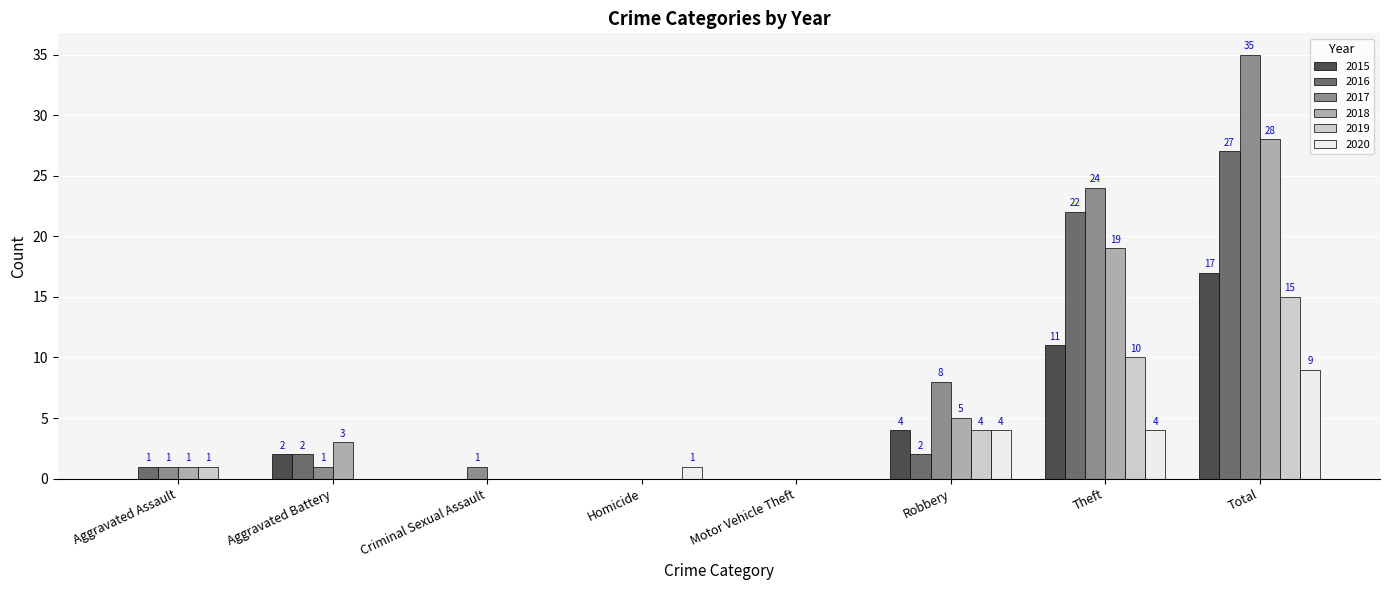

How many series are shown in this chart?

6